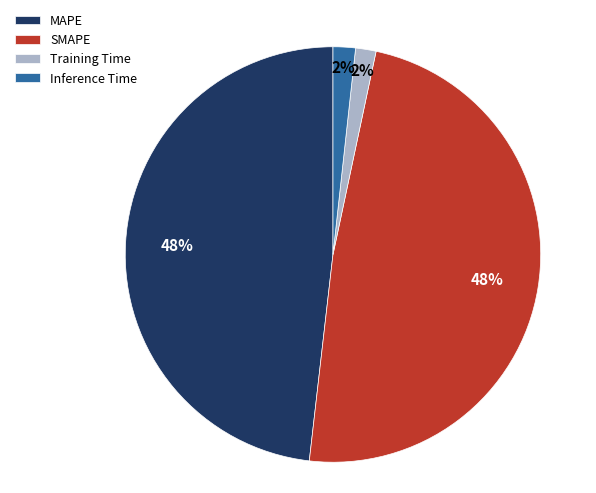

The MAPE slice represents 60% of the pie. True or false?

False